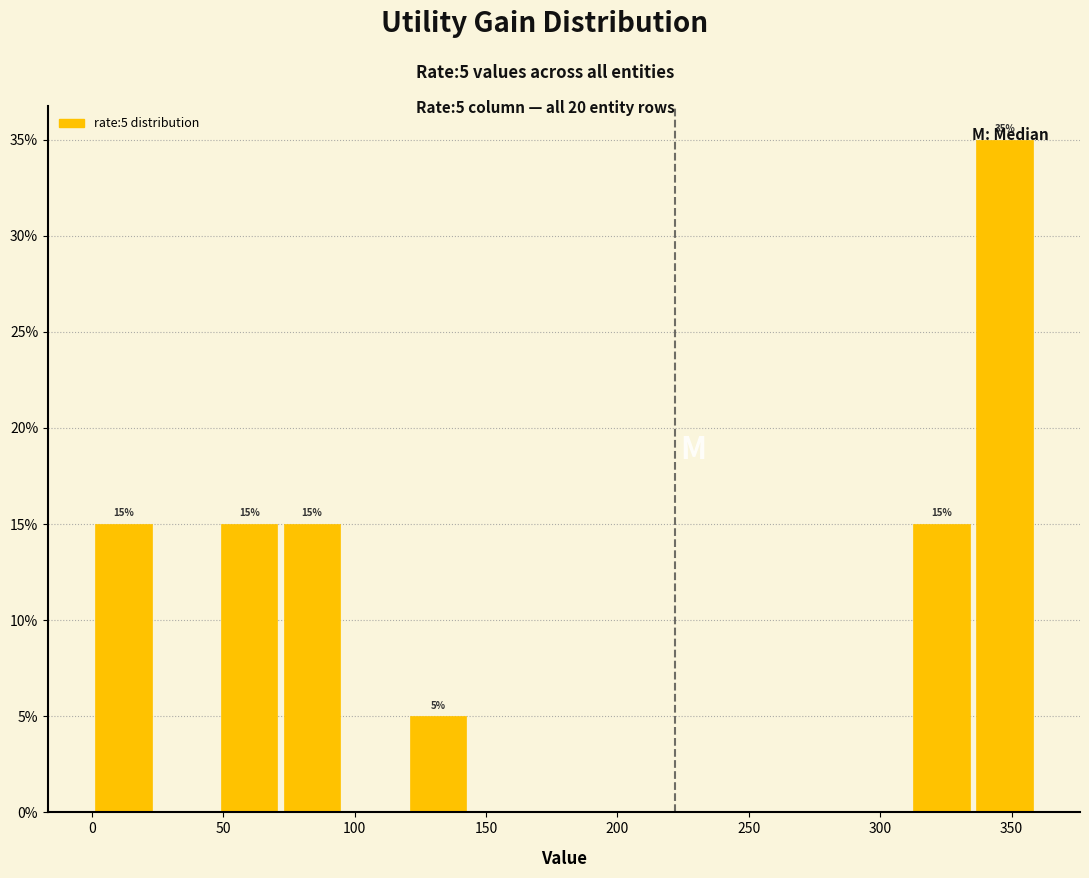

Which range on the x-axis has the tallest bar?

335 to 360